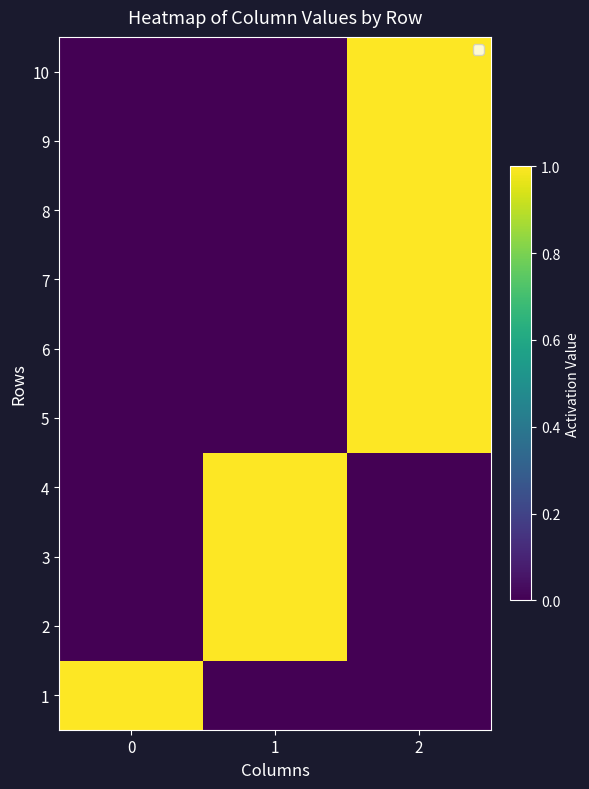

Reading left to right, what are all the values shown in this chart?

1: 0=1	1=0	2=0
2: 0=0	1=1	2=0
3: 0=0	1=1	2=0
4: 0=0	1=1	2=0
5: 0=0	1=0	2=1
6: 0=0	1=0	2=1
7: 0=0	1=0	2=1
8: 0=0	1=0	2=1
9: 0=0	1=0	2=1
10: 0=0	1=0	2=1